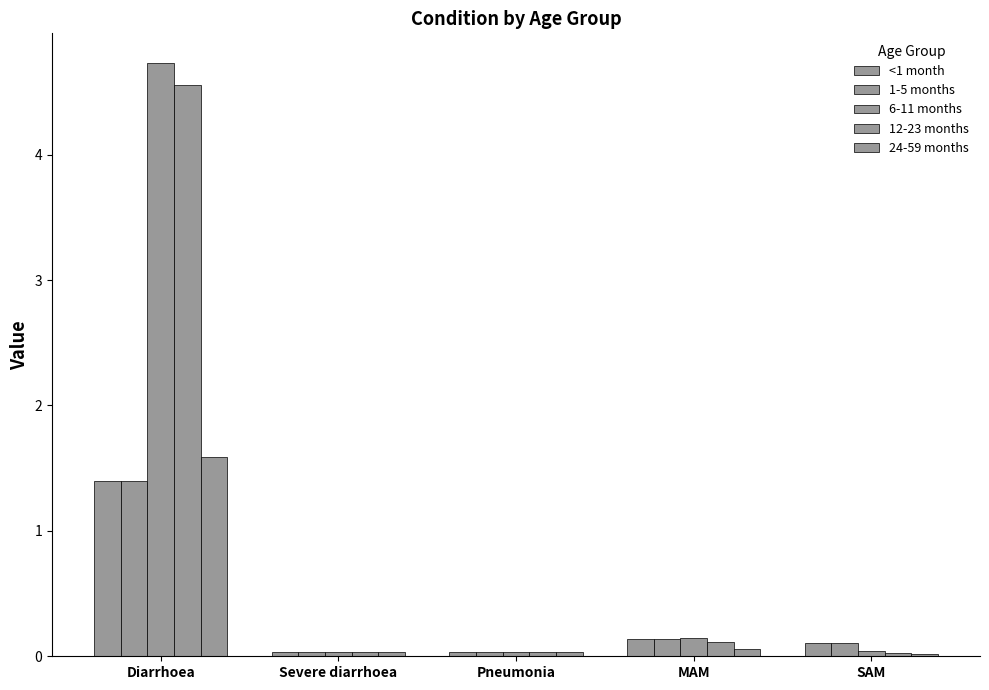

The <1 month series shows 0.0 at SAM. True or false?

False